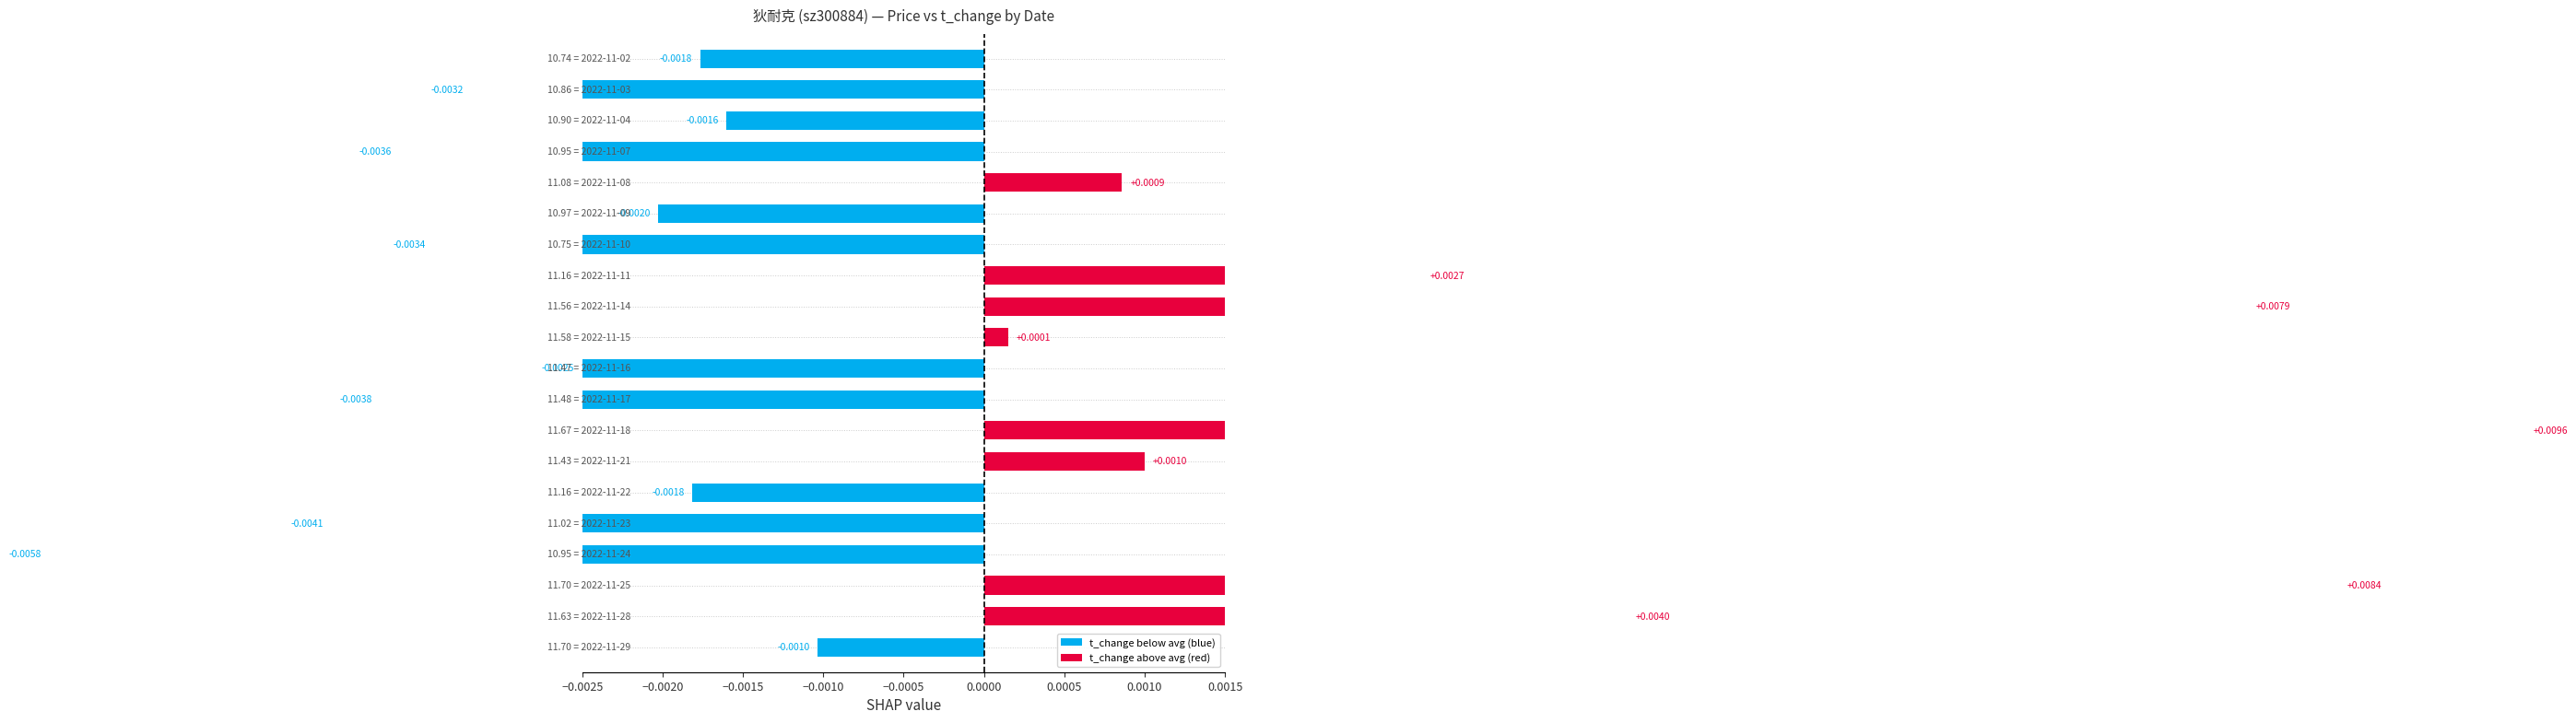

What is the sum of all price values?

224.8